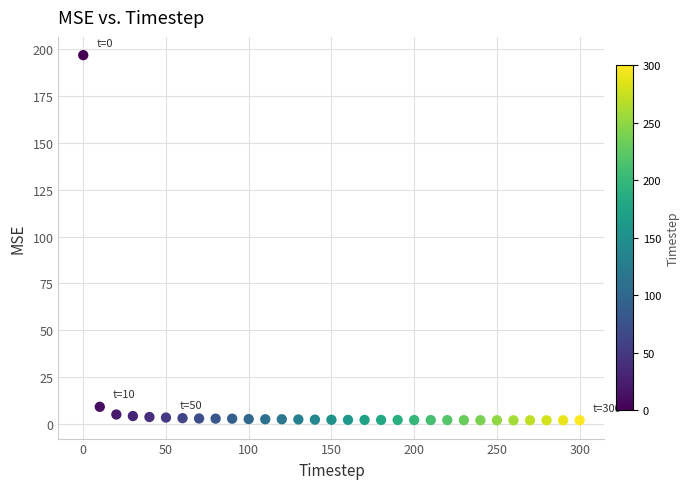

What is the range of X values (max minus min)?

300.0